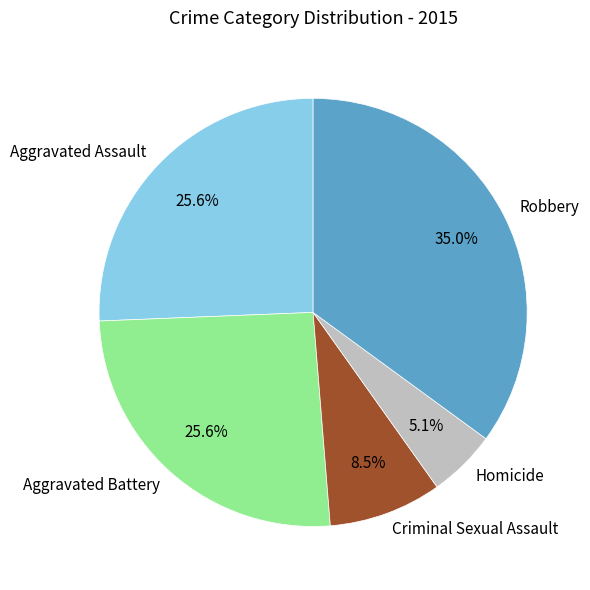

Count the number of slices in the pie.

5